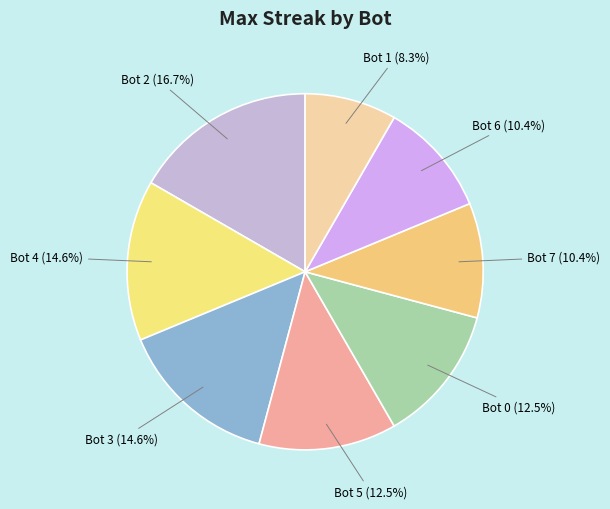

Does any single category account for the majority?

No